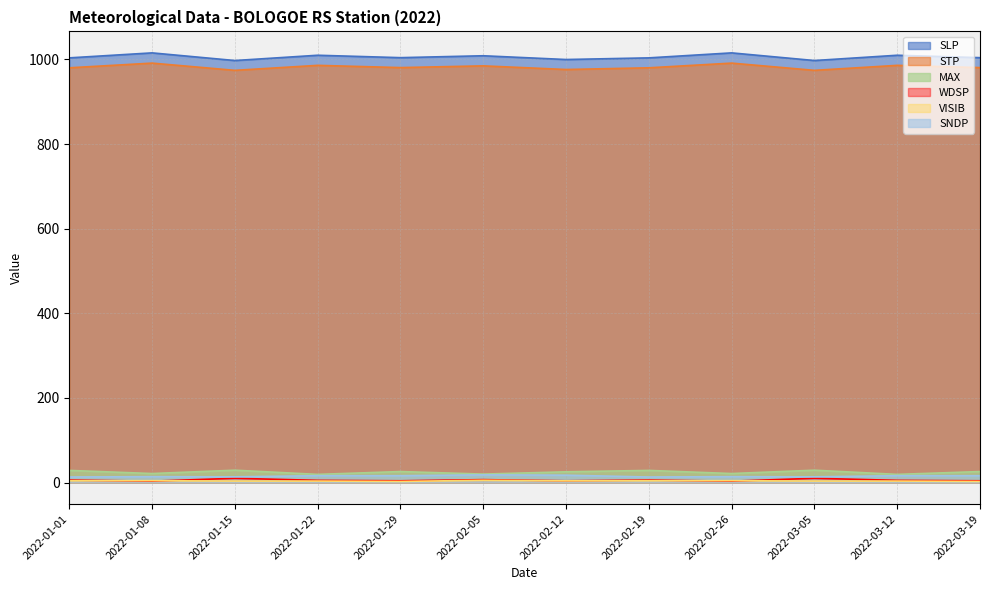

What position from the right is 2022-01-29?

8